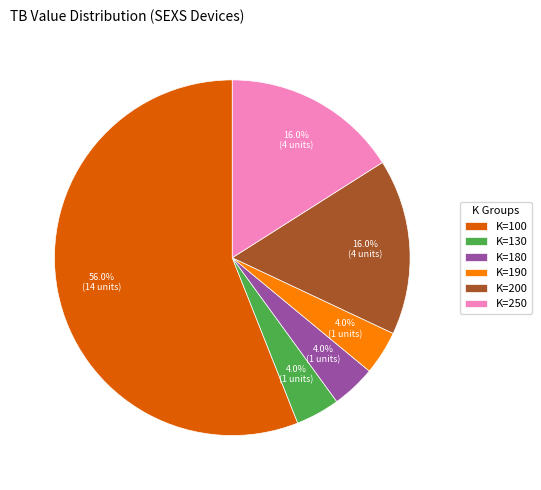

Does K=190 account for over 50% of the chart?

No